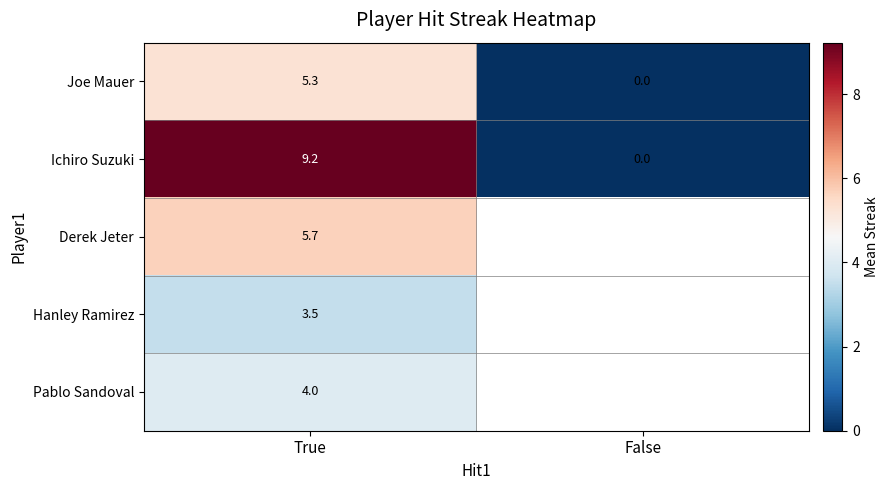

At which category is the sum across all series the highest?

True